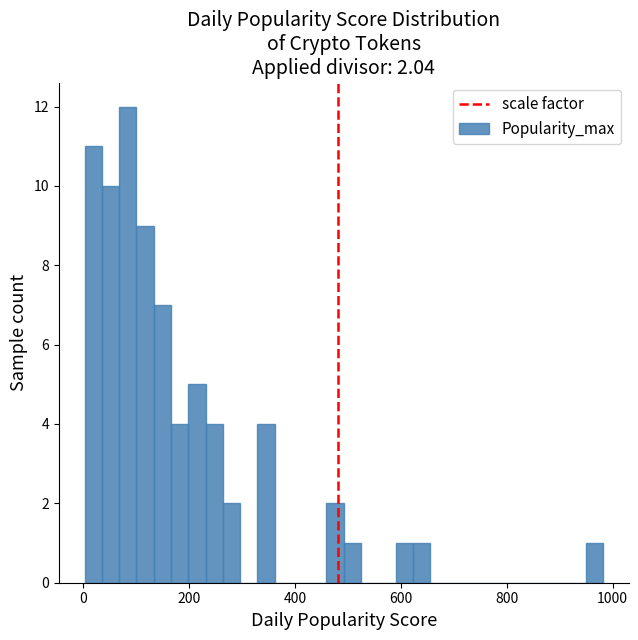

Read against the x-axis, roughly where is the centre of the tallest bar?

80